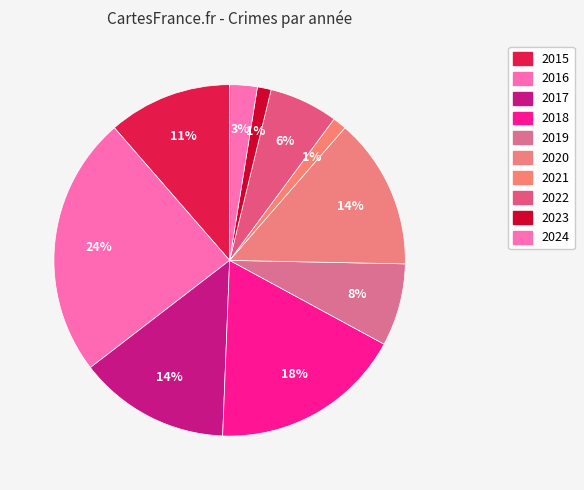

True or false: 2017 accounts for 23% of the total.

False